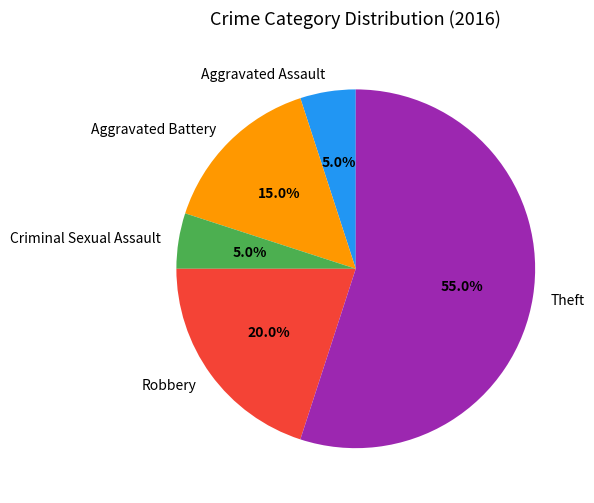

Approximately how many times larger is the value at Theft compared to Aggravated Battery?

3.7